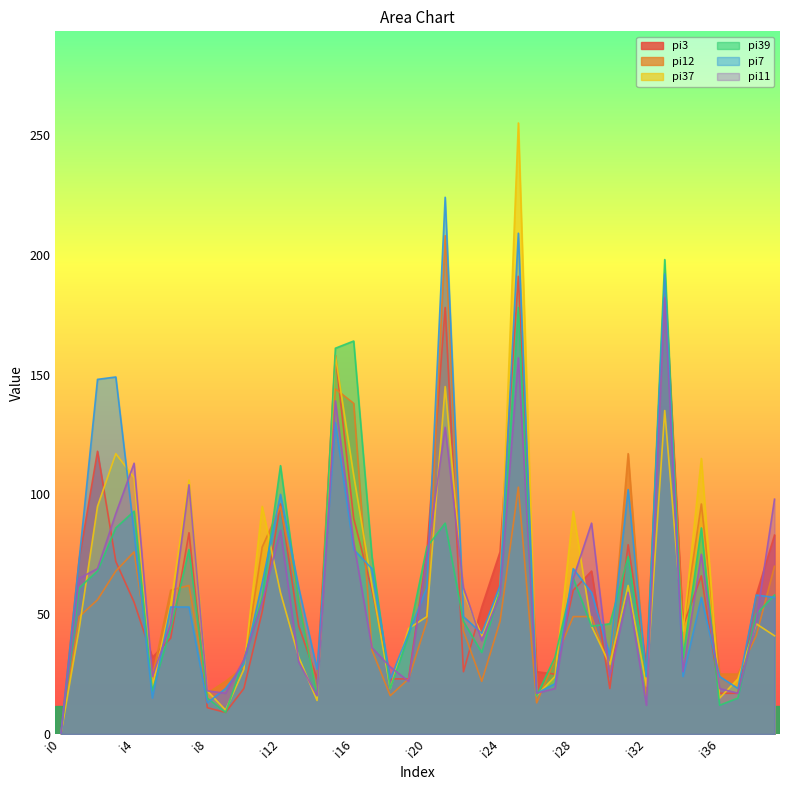

What are all the series names shown in the legend?

pi3, pi12, pi37, pi39, pi7, pi11